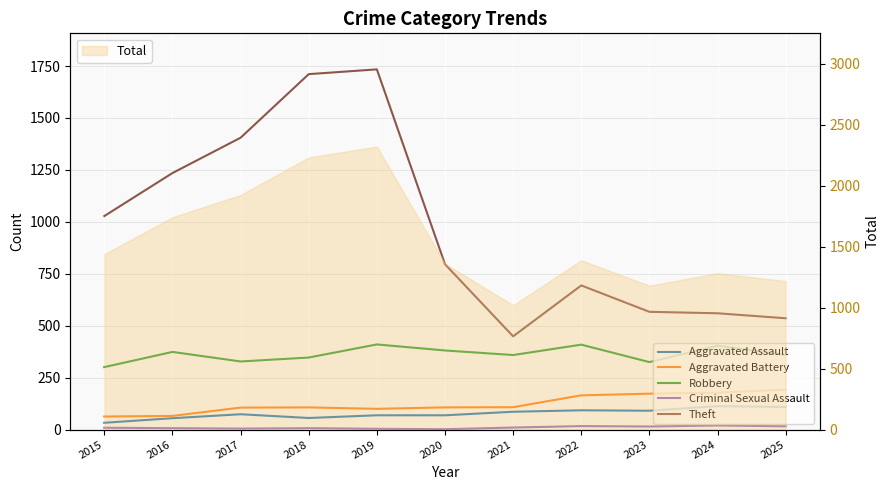

Reading left to right, extract all data points from this chart.

Aggravated Assault: 33	55	74	56	69	69	86	93	91	113	109
Aggravated Battery: 63	66	106	107	100	107	108	165	173	178	192
Robbery: 301	374	328	347	410	381	359	409	325	404	359
Criminal Sexual Assault: 9	7	5	7	4	2	10	17	15	20	16
Theft: 1028	1235	1405	1711	1734	796	449	694	567	560	536